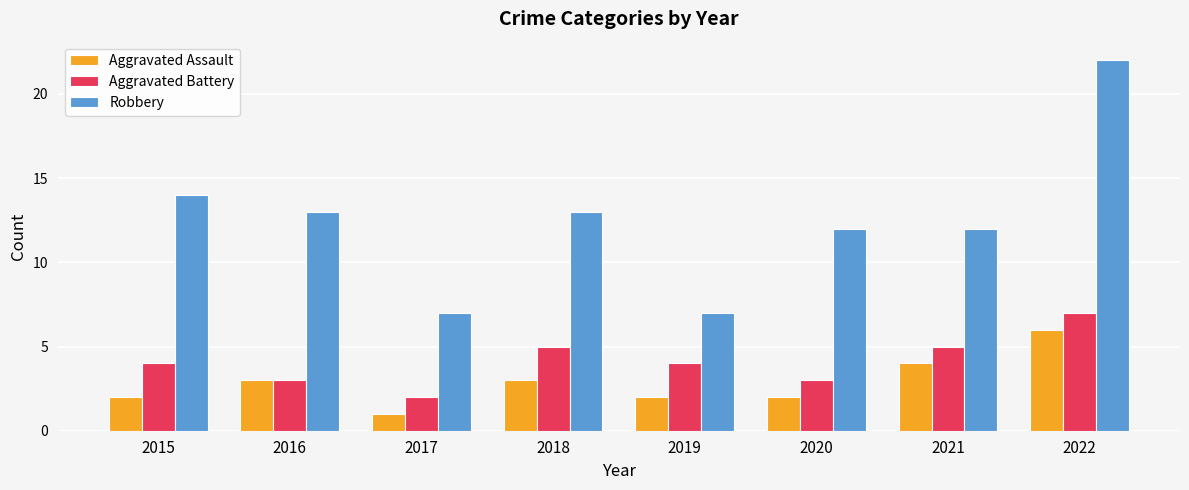

Reading left to right, transcribe all the data shown in this chart.

Aggravated Assault: 2015=2	2016=3	2017=1	2018=3	2019=2	2020=2	2021=4	2022=6
Aggravated Battery: 2015=4	2016=3	2017=2	2018=5	2019=4	2020=3	2021=5	2022=7
Robbery: 2015=14	2016=13	2017=7	2018=13	2019=7	2020=12	2021=12	2022=22